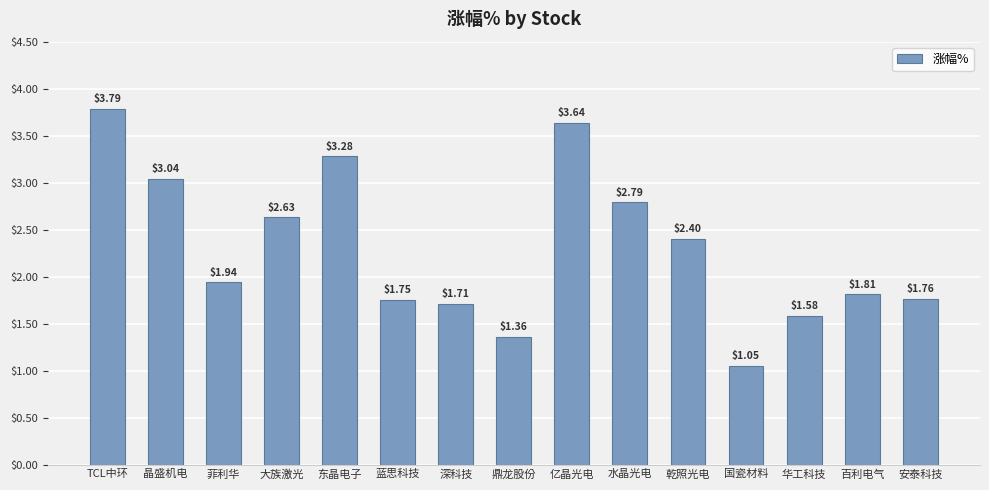

How many categories are shown in the chart?

15